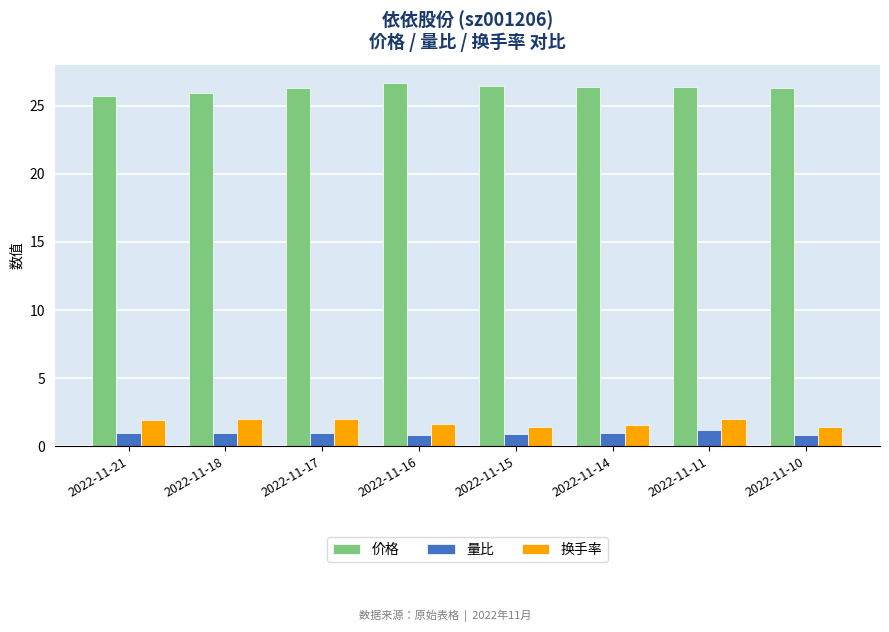

At how many categories does at least one series exceed 23?

8